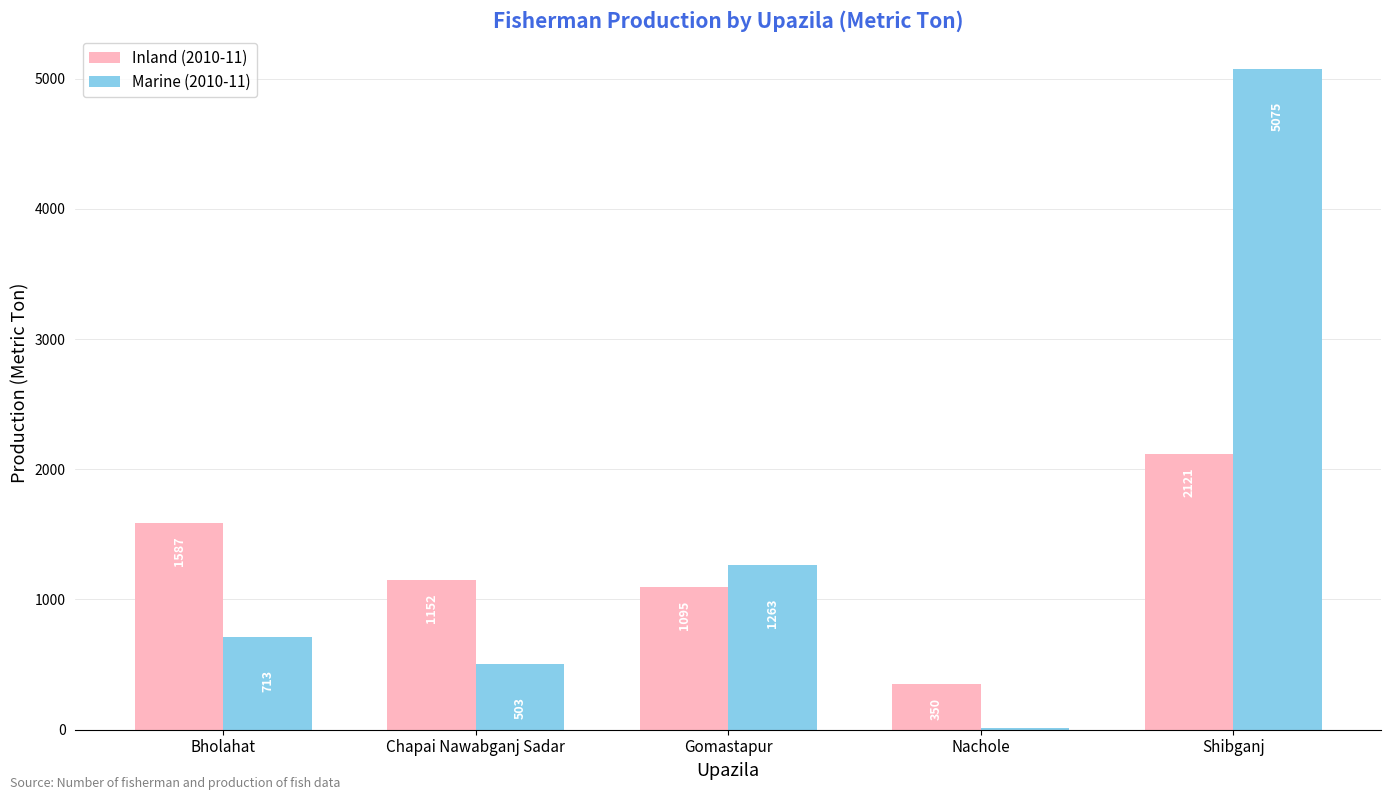

At which category is the sum across all series the highest?

Shibganj